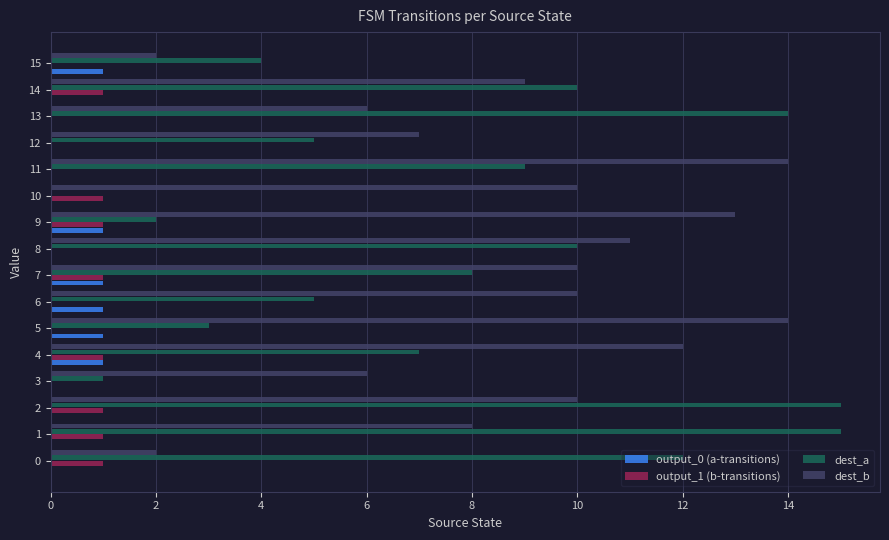

How many categories are shown in the chart?

16